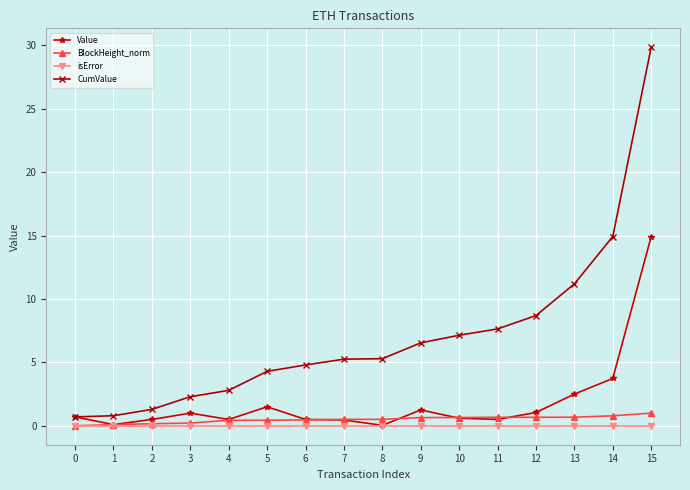

Is the value of BlockHeight_norm at 13 greater than the value of Value at 8?

Yes